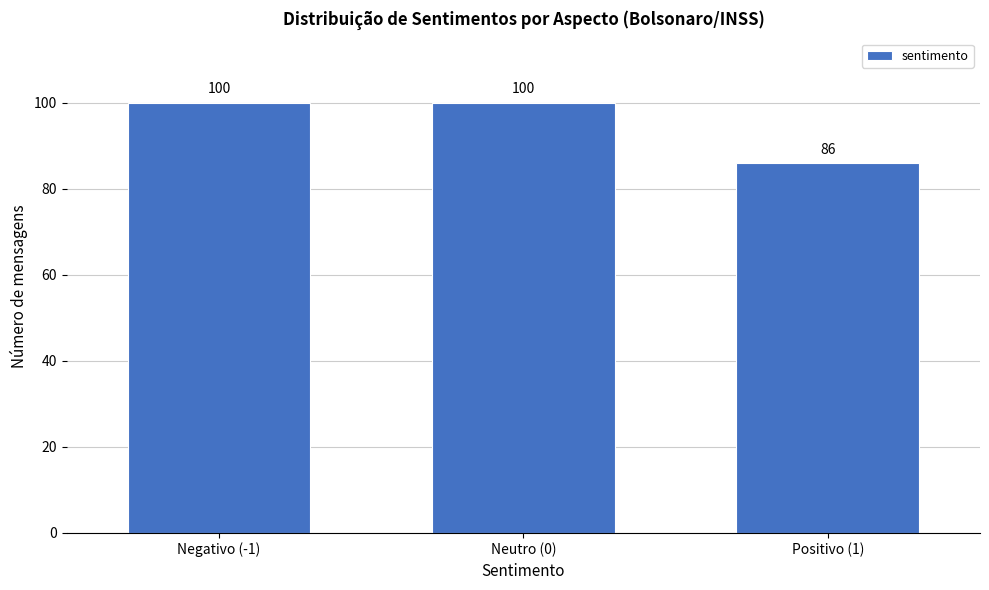

Reading left to right, list all the values displayed in this chart.

Negativo (-1)=100	Neutro (0)=100	Positivo (1)=86